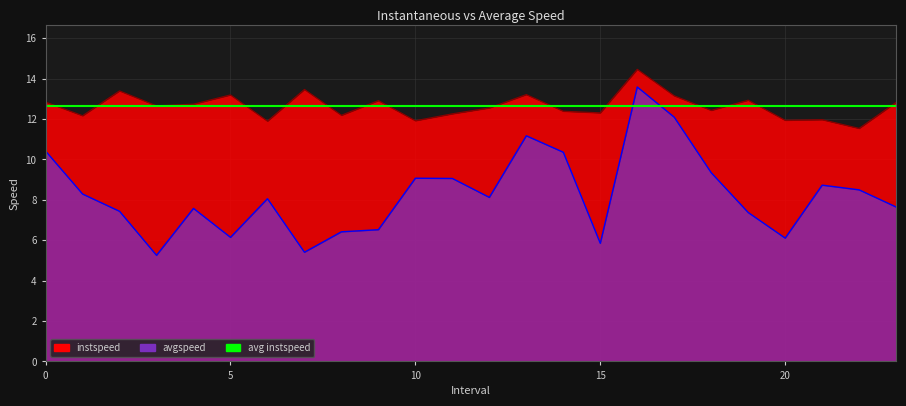

How many distinct data groups are displayed?

2